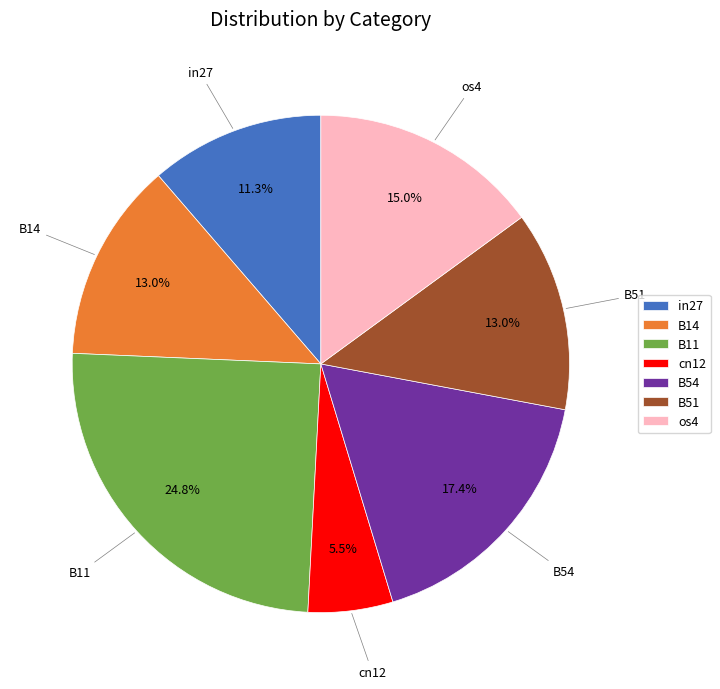

Is there any slice that represents more than half of the pie?

No